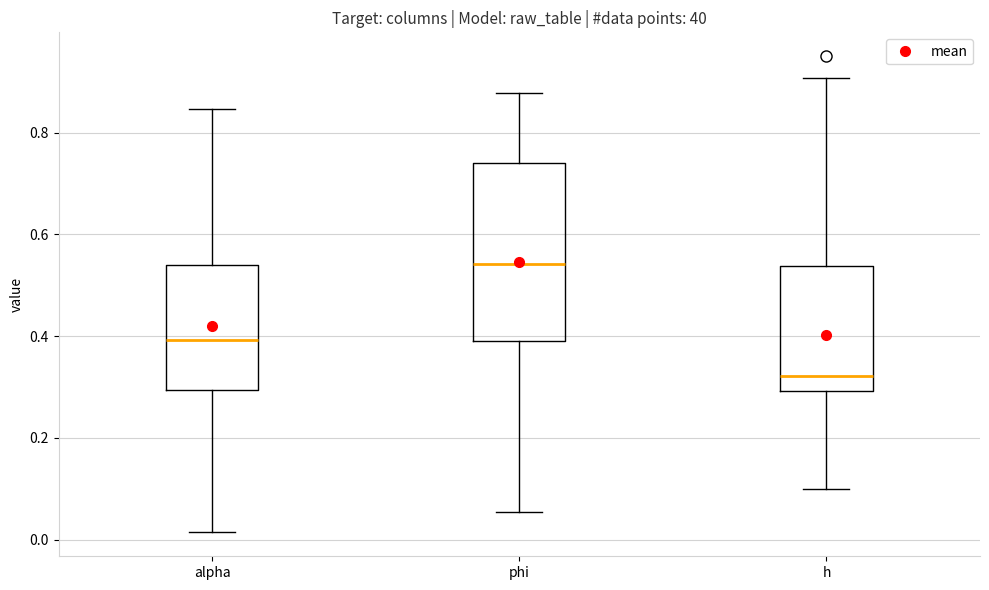

Comparing the boxes themselves (not the whiskers), which one is the tallest?

phi